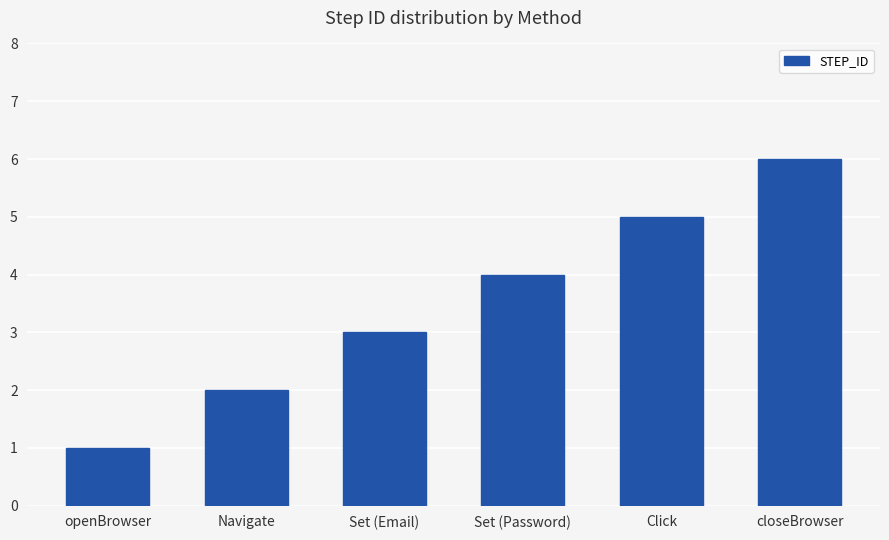

What is the difference between the values at closeBrowser and Navigate?

4